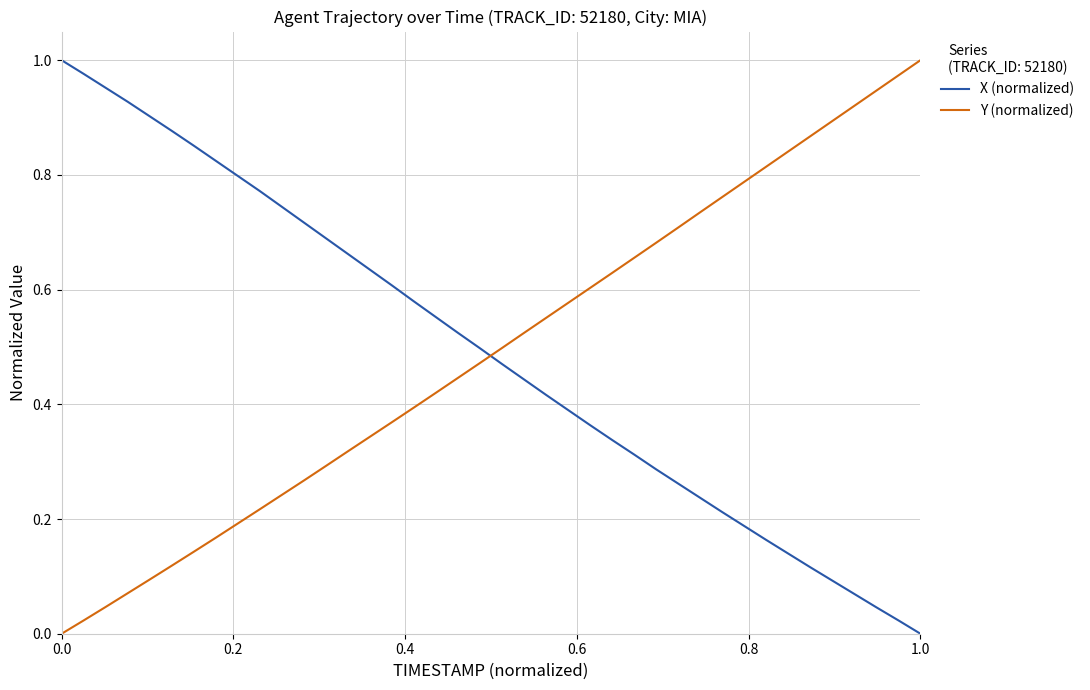

After their last crossing, which series has the higher values: Y (normalized) or X (normalized)?

Y (normalized)